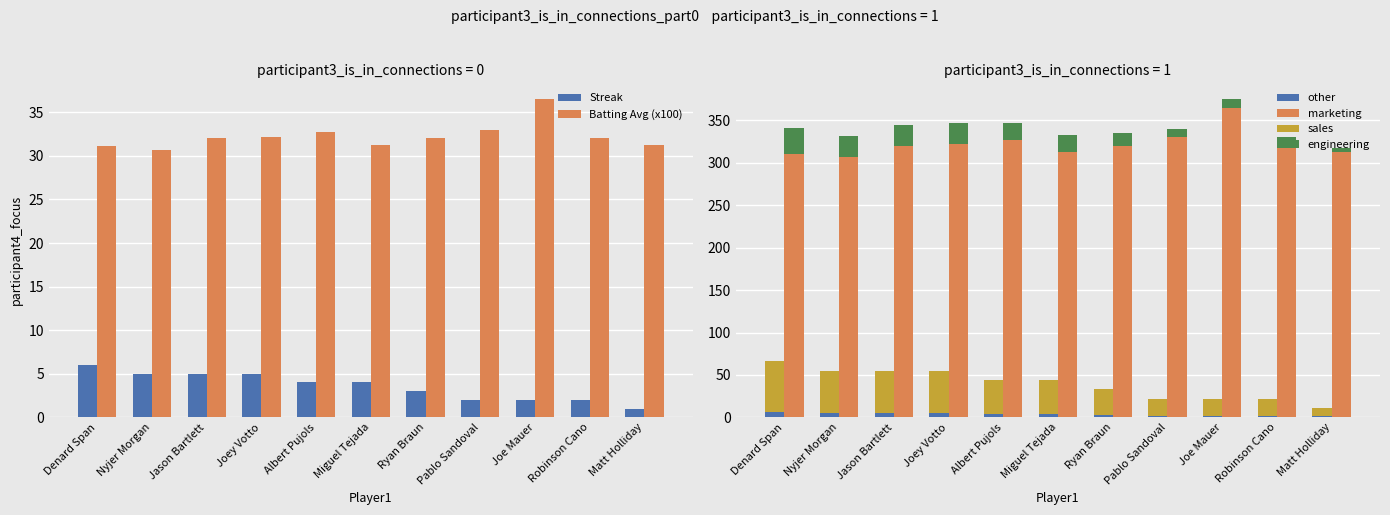

What is the sum of the Batting Average (x100) values at Matt Holliday and Pablo Sandoval?

64.3